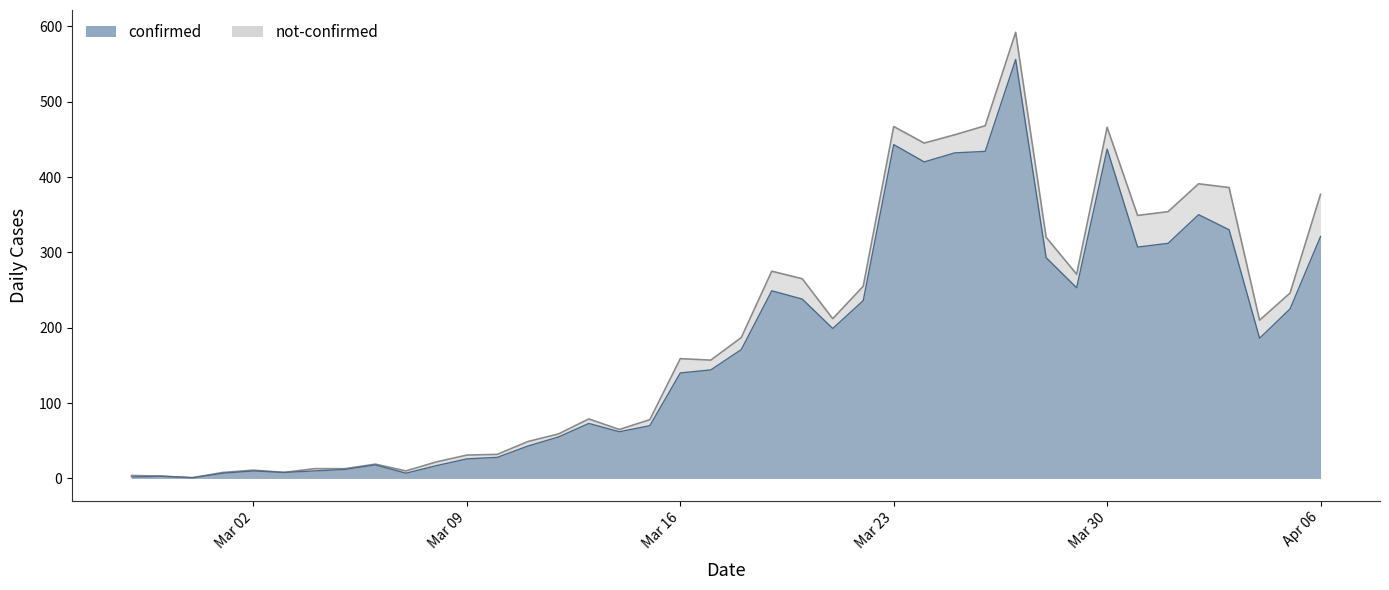

What position from the left is 2020-04-02?

36